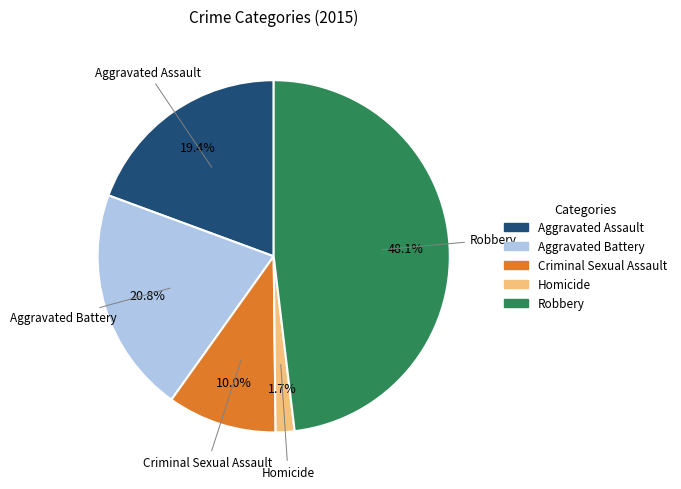

What percentage is NOT represented by Criminal Sexual Assault?

90.0%